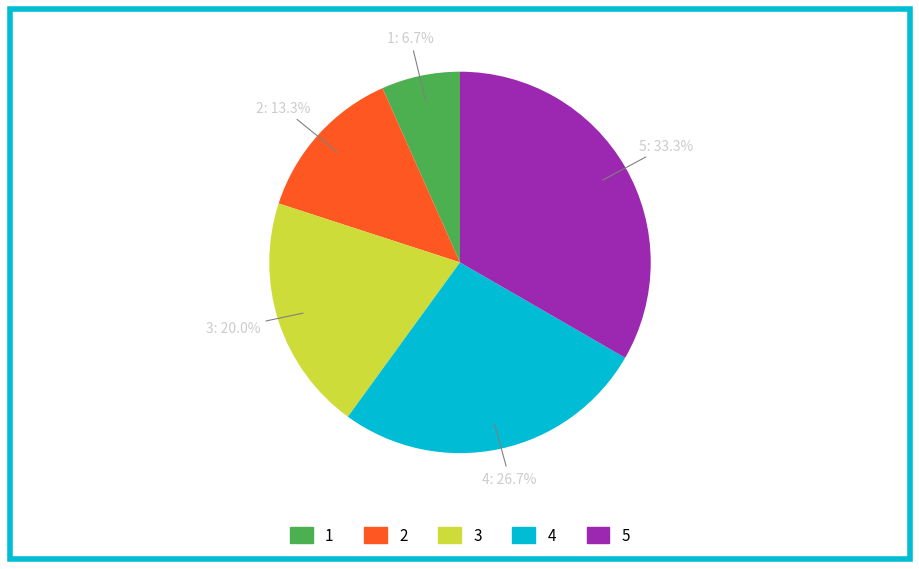

How many segments does this pie chart have?

5